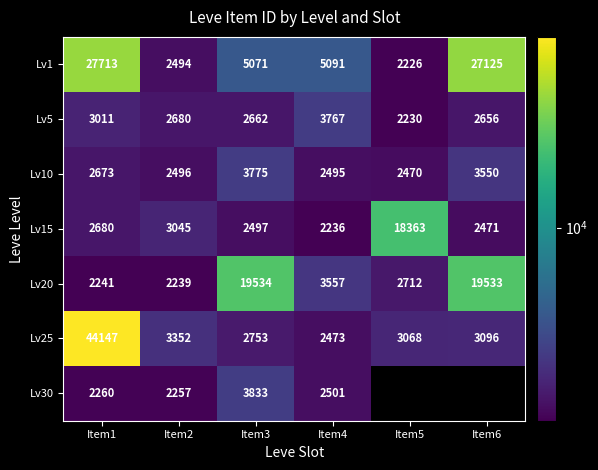

True or false: Lv5 has a value of 3011 at Item1.

True